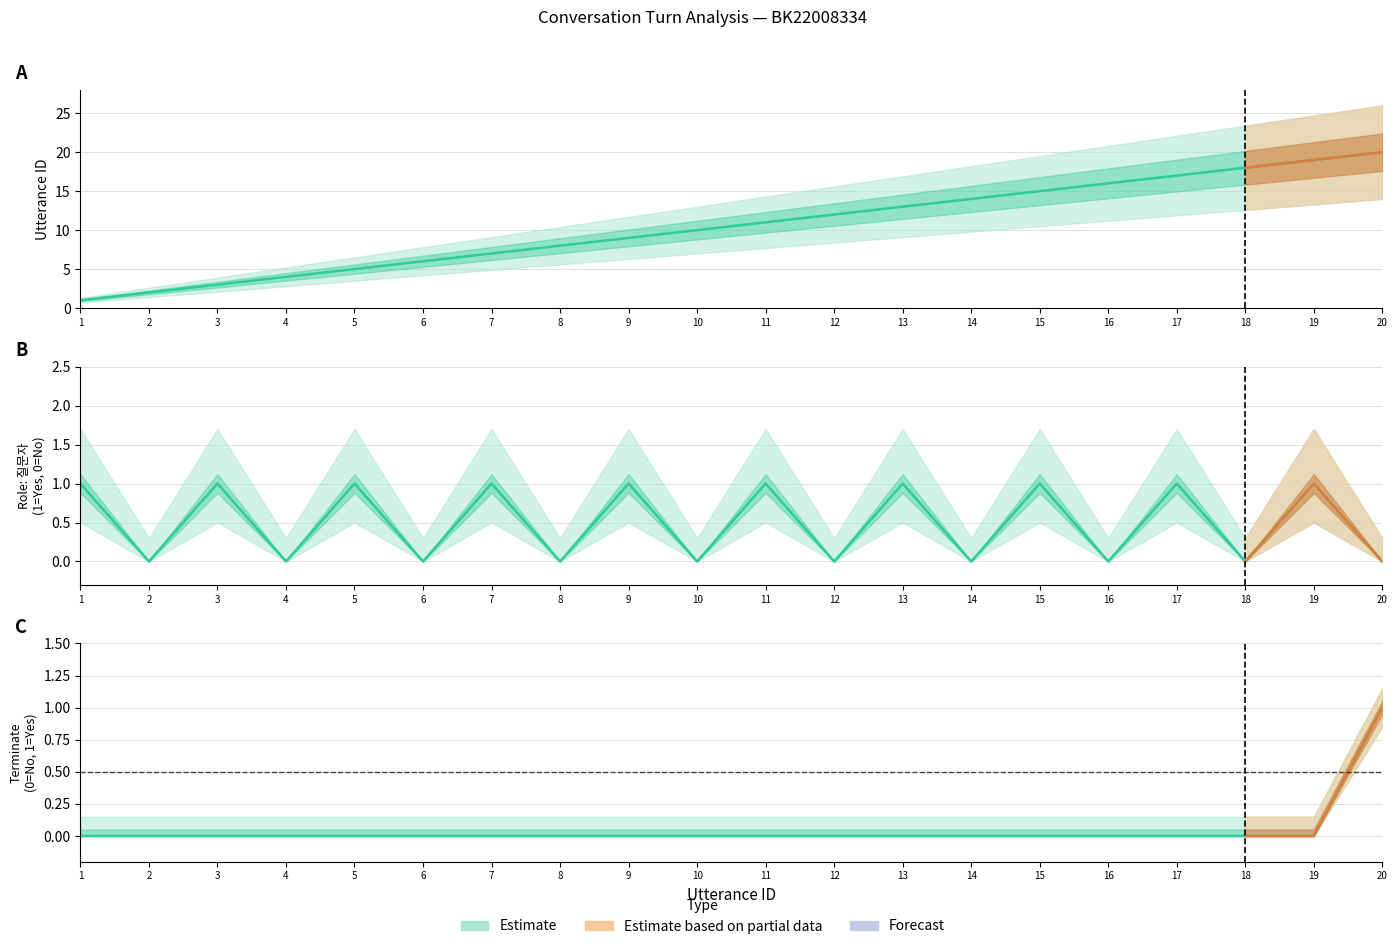

What is the difference between the maximum and minimum values in the role_질문자 series?

1